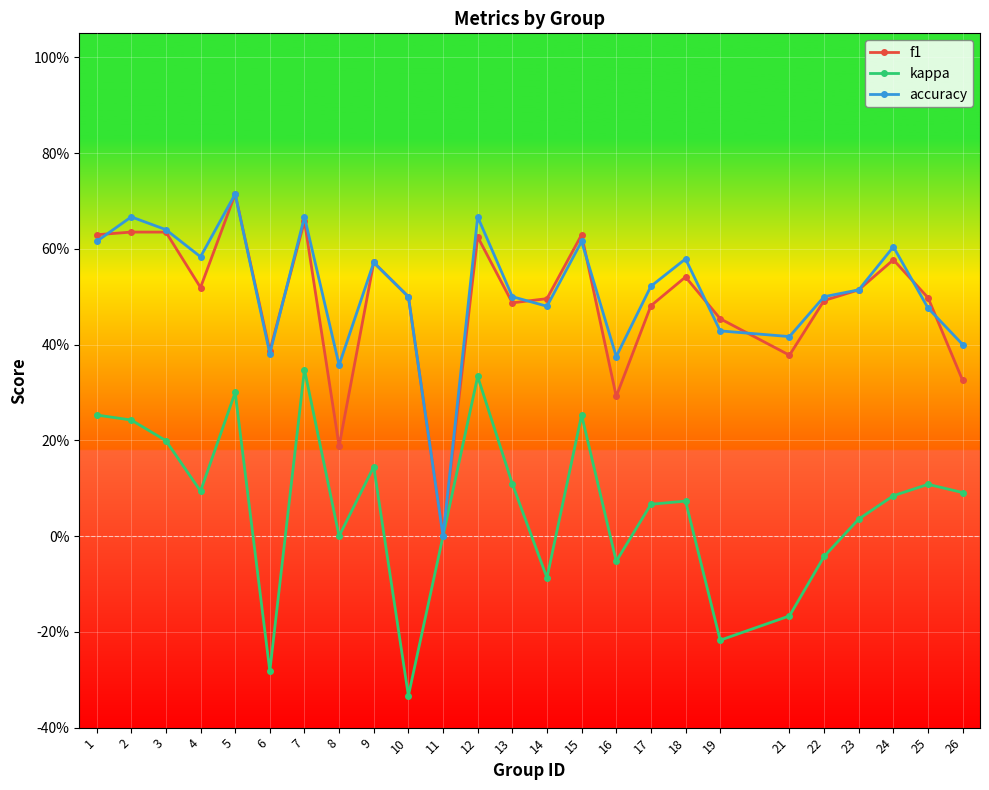

What are all the series names shown in the legend?

f1, kappa, accuracy